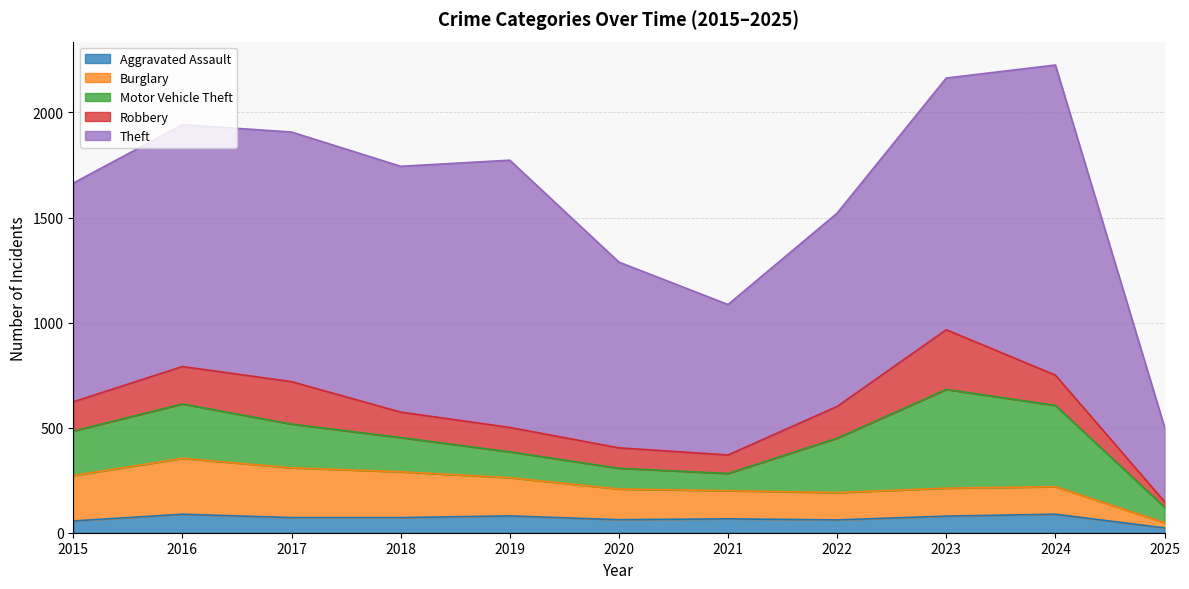

True or false: Robbery and Aggravated Assault intersect in this chart.

False